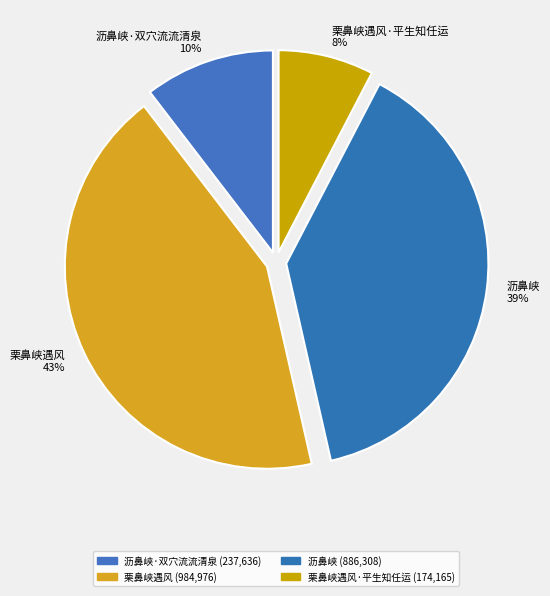

Count the number of slices in the pie.

4